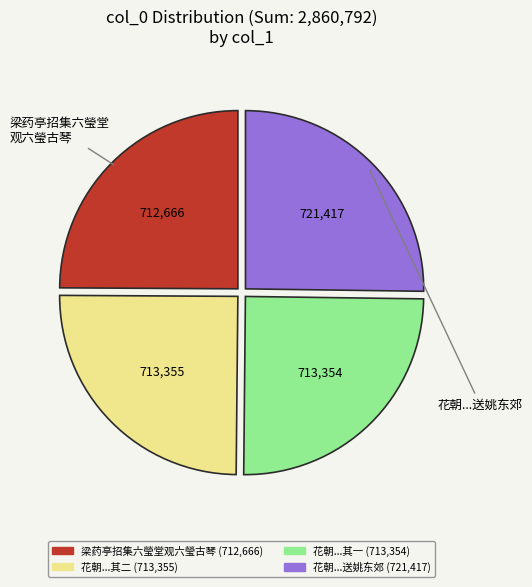

Is there any slice that represents more than half of the pie?

No